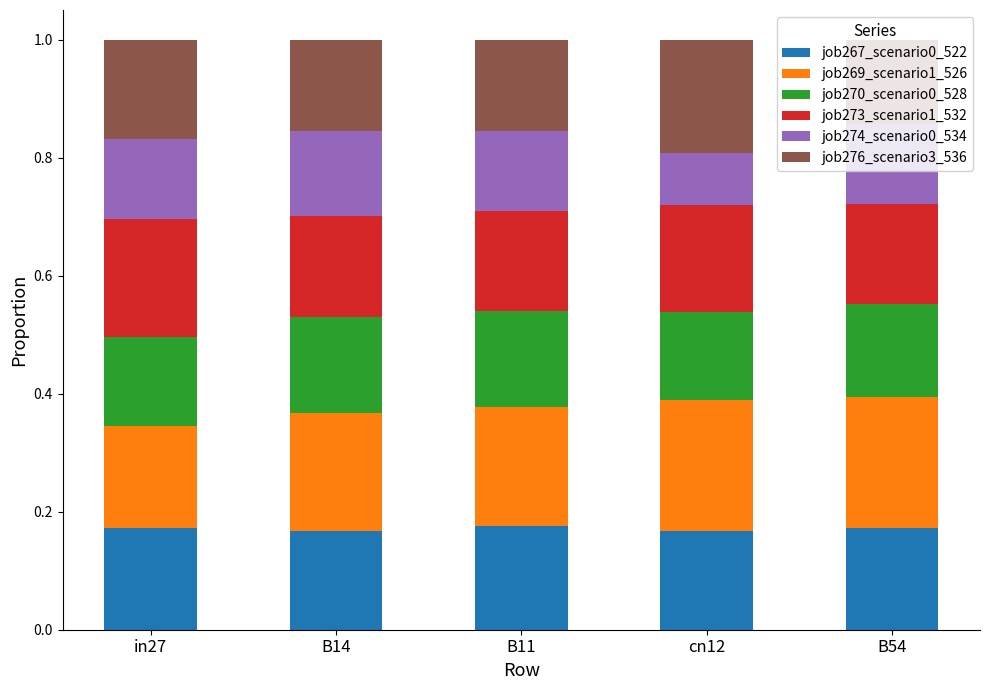

What is the total value across all series at B11?

1.0